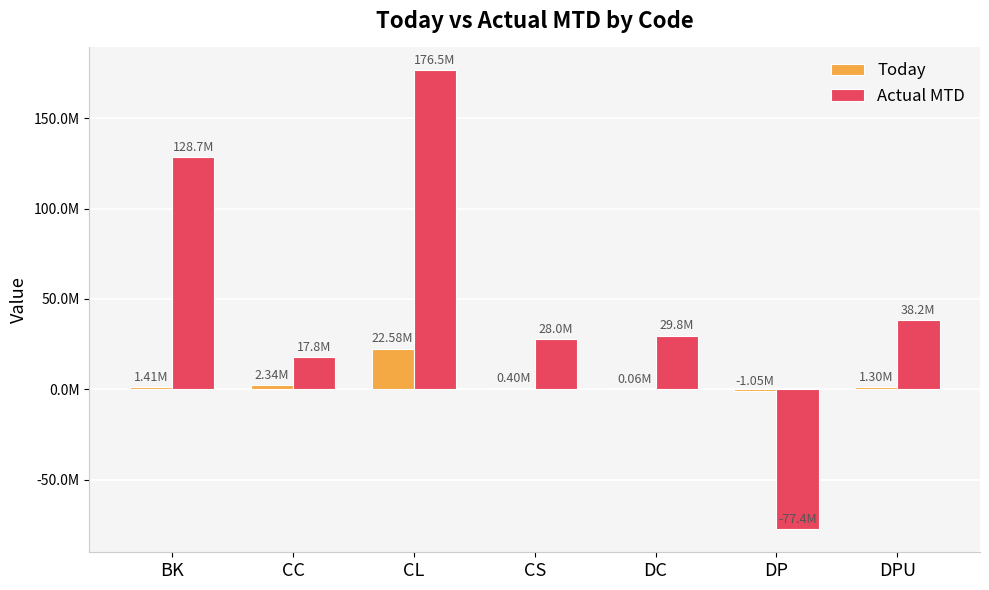

The Actual MTD series shows -117851359 at DP. True or false?

False